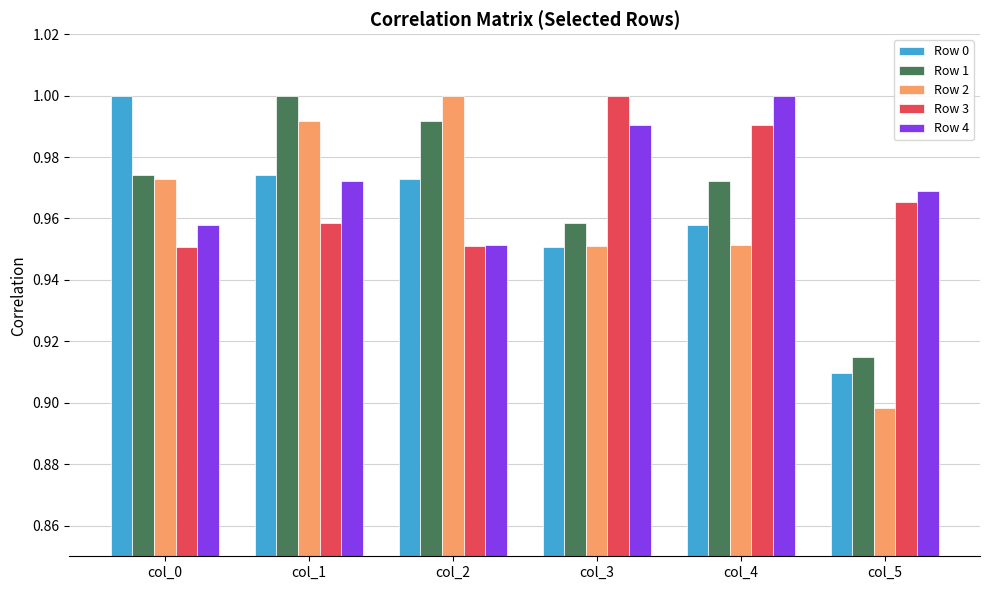

What is the sum of all Row 0 values?

5.8